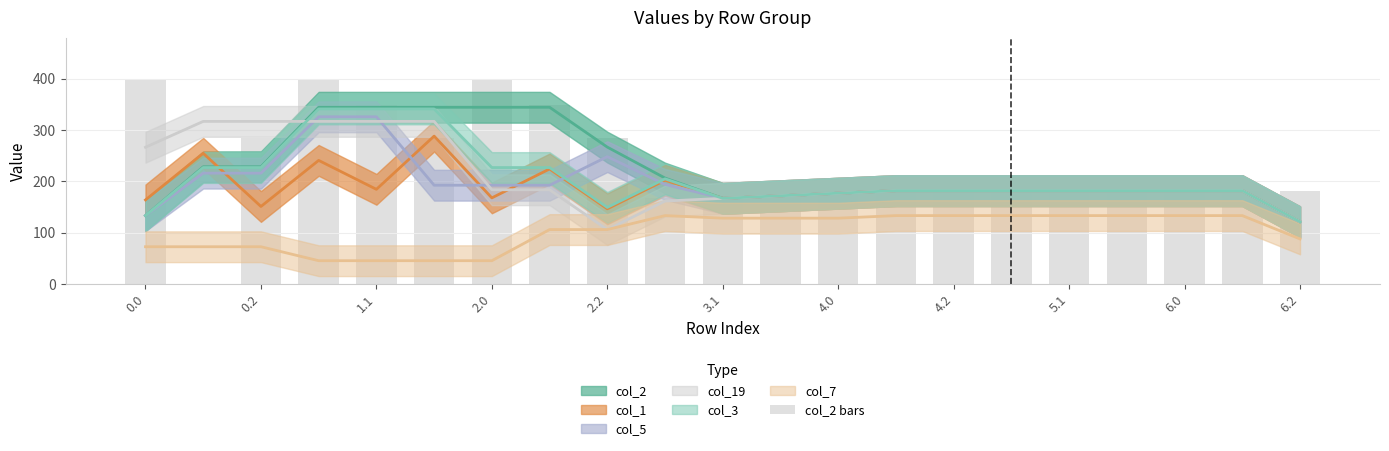

What is the sum of all values?

4891.5